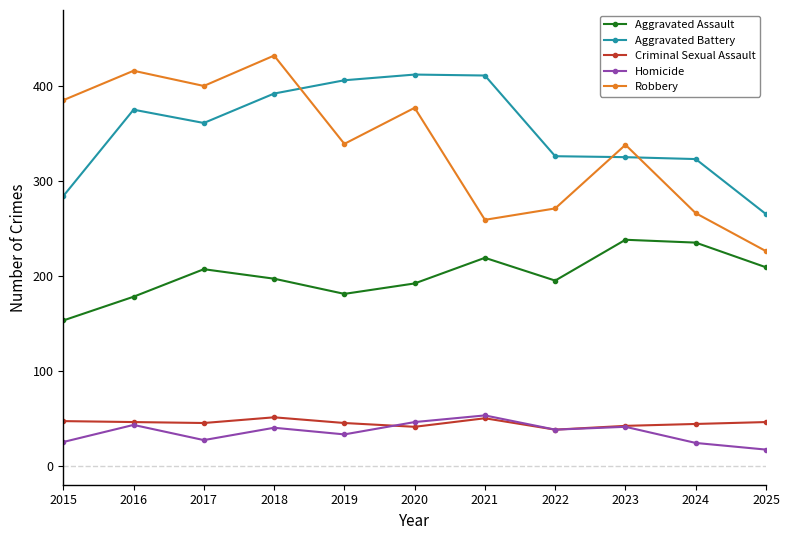

The value of Robbery at 2022 is 101. True or false?

False